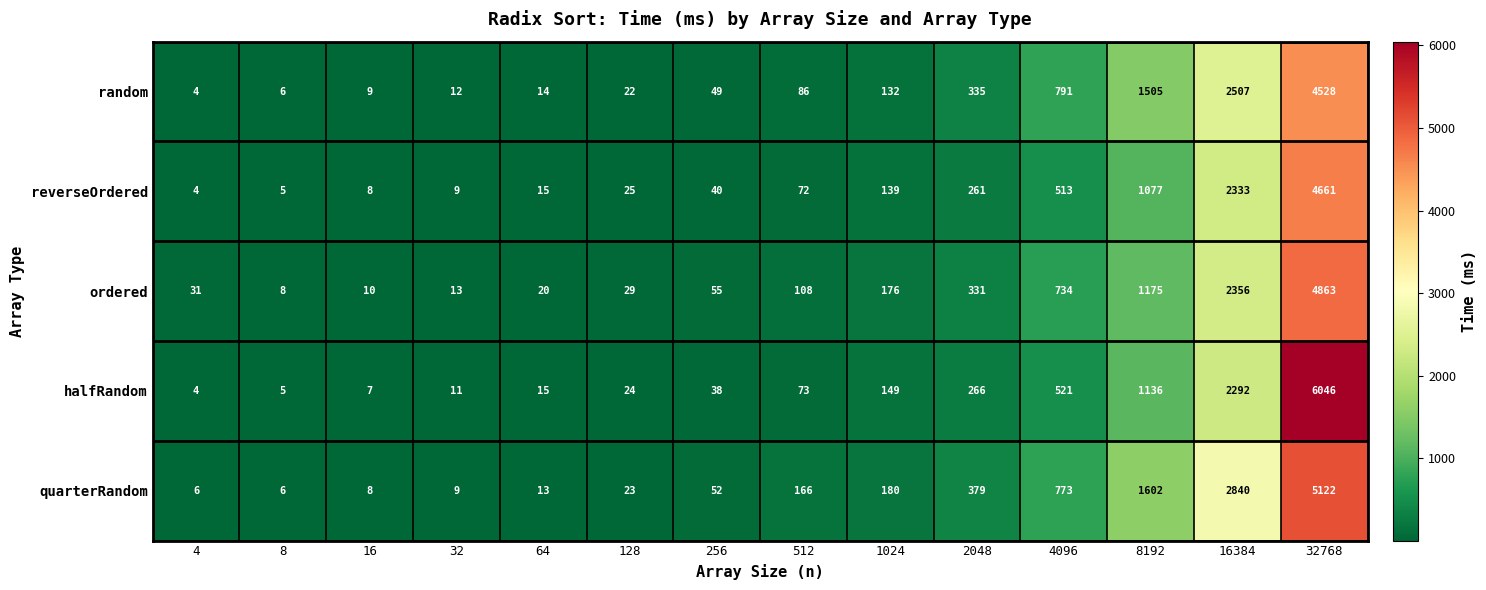

Is it true that ordered equals 734 at 4096?

True